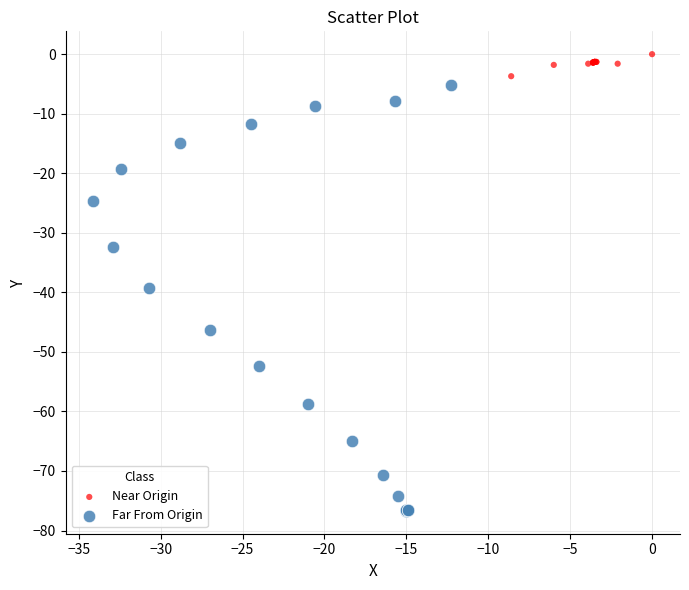

Which series has the widest spread of Y values?

Far From Origin